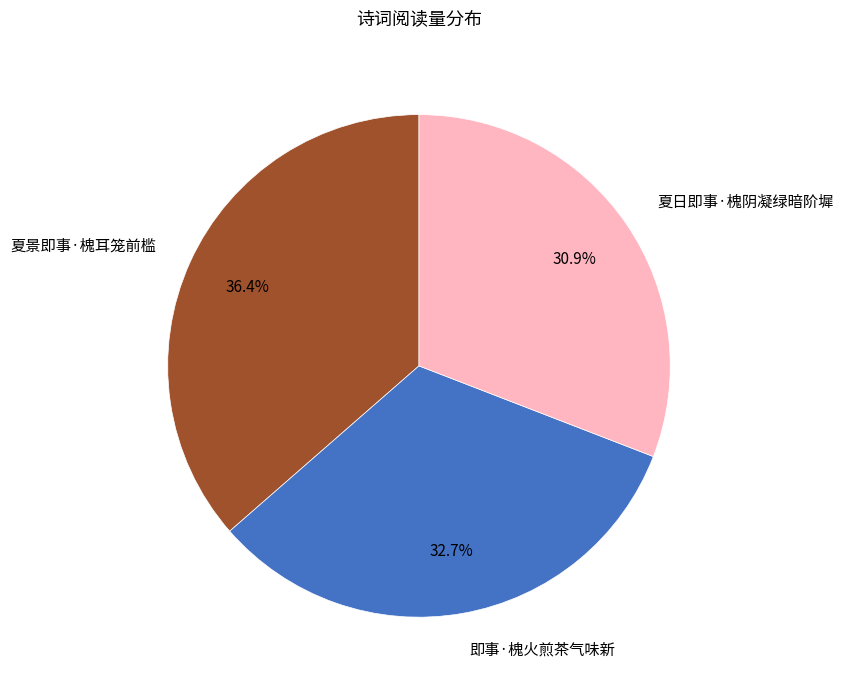

To the nearest percent, what is the average slice percentage?

33%